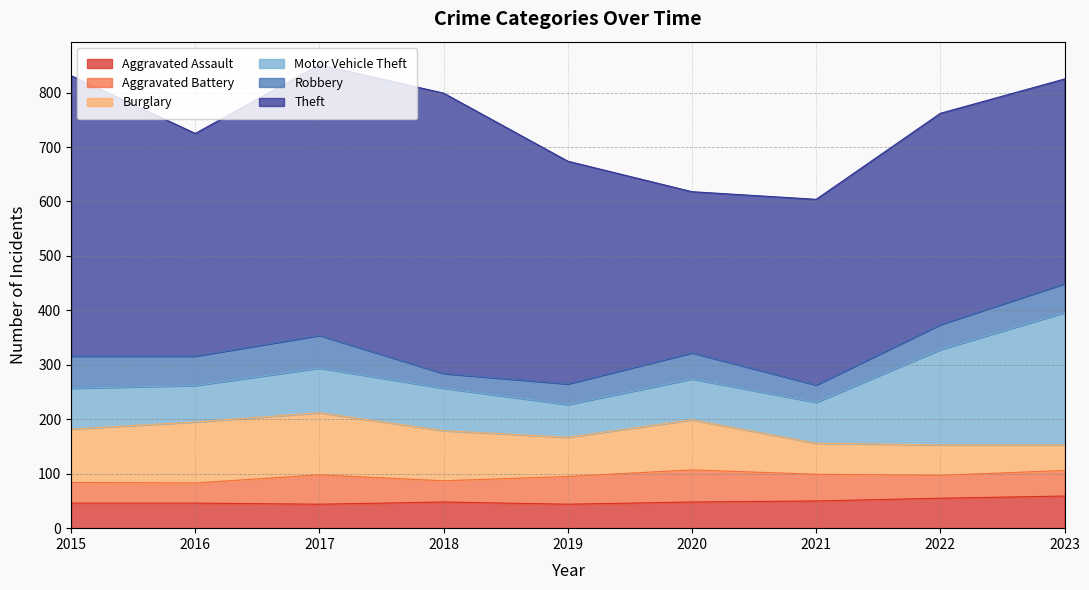

How many times do Burglary and Robbery cross each other?

1